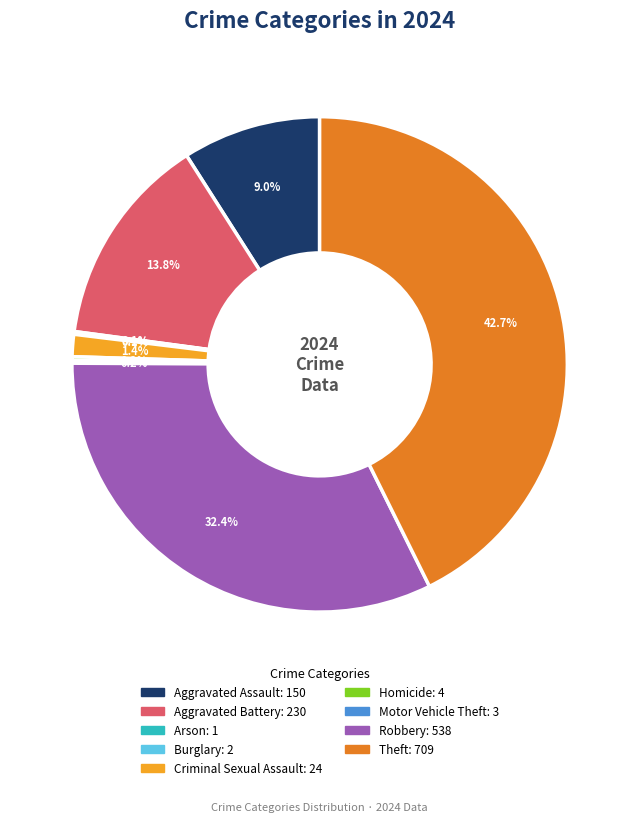

Approximately how many times larger is the value at Criminal Sexual Assault compared to Aggravated Battery?

0.1